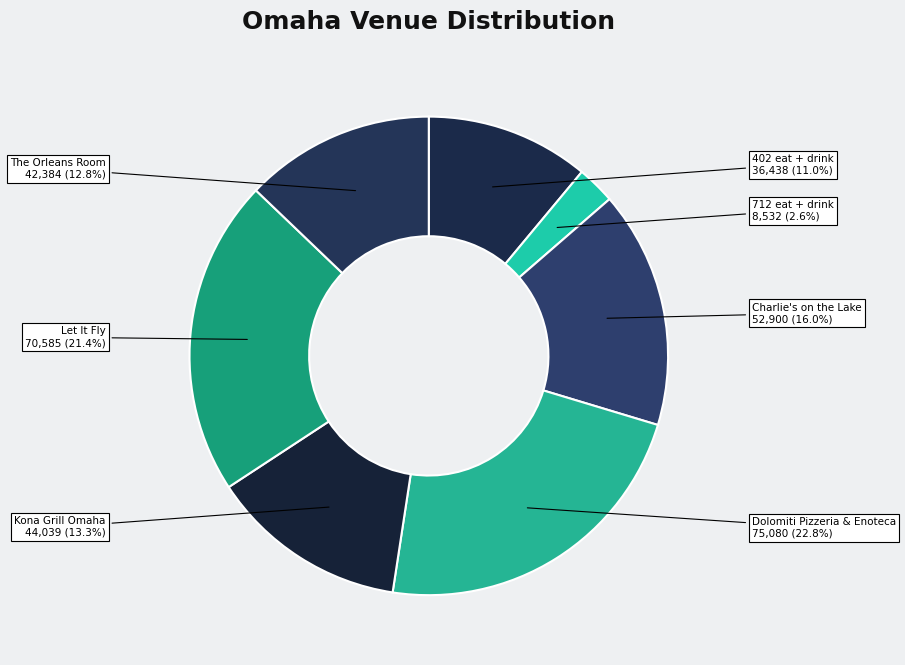

Is Kona Grill Omaha the majority of the pie?

No